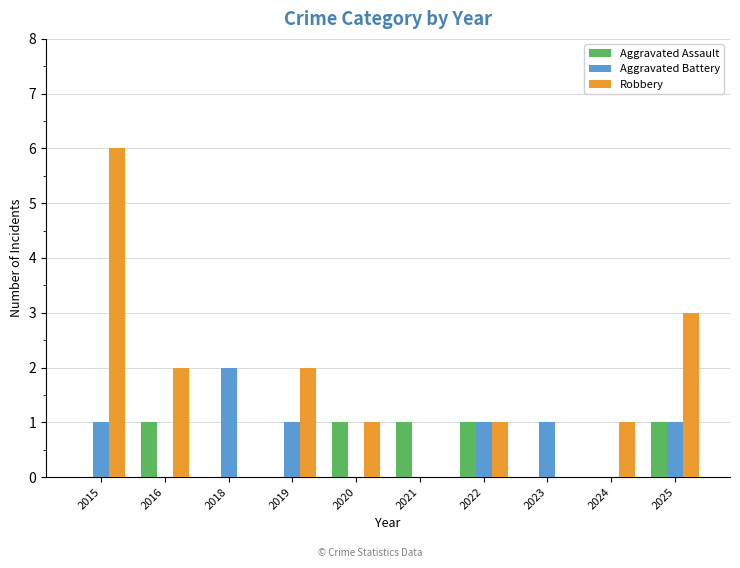

Reading right to left, transcribe all the data shown in this chart.

Aggravated Assault: 1	0	0	1	1	1	0	0	1	0
Aggravated Battery: 1	0	1	1	0	0	1	2	0	1
Robbery: 3	1	0	1	0	1	2	0	2	6